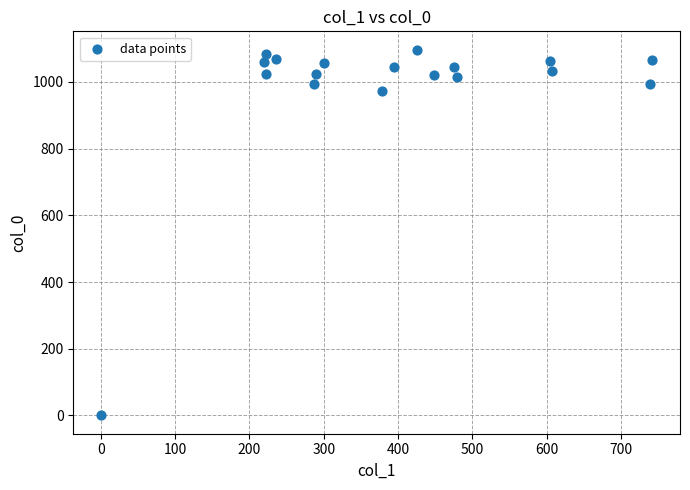

What is the range of X values (max minus min)?

742.5